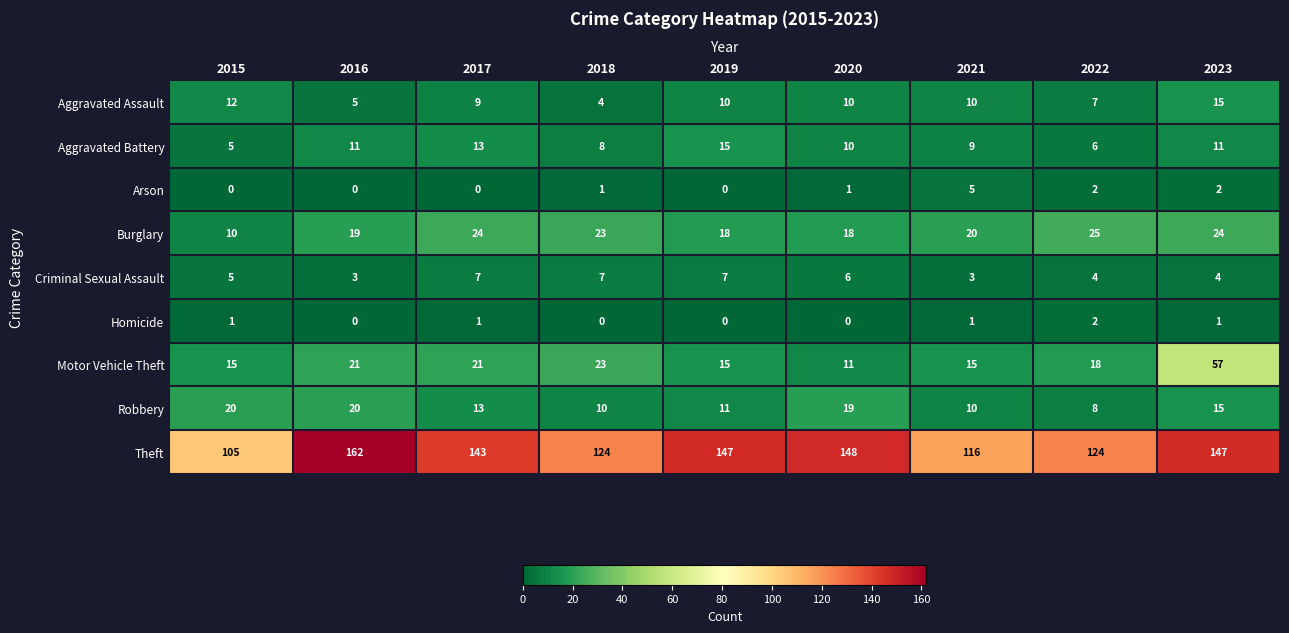

What is the total value across all series at 2017?

231